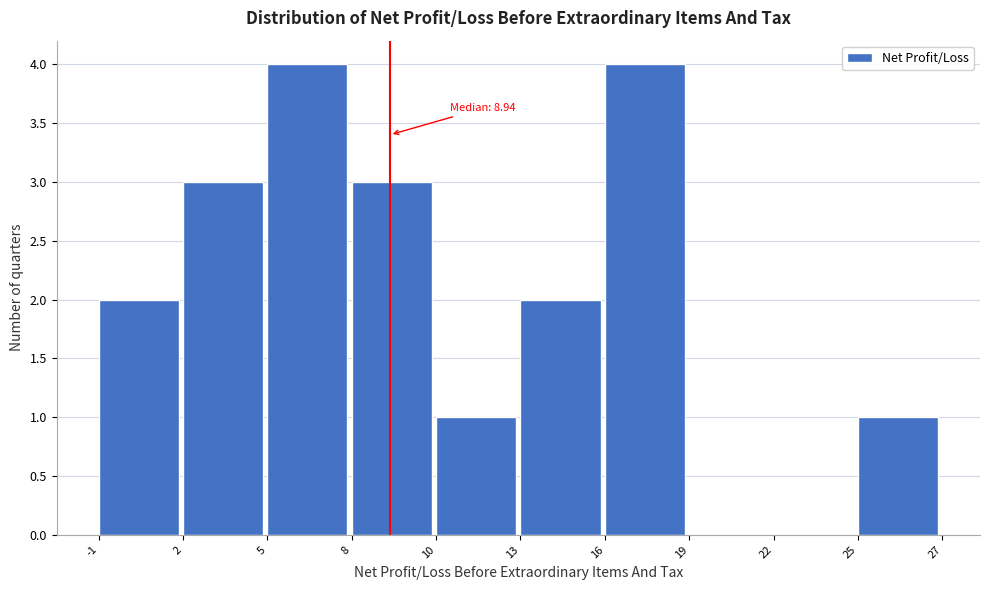

Reading left to right, list all the values displayed in this chart.

-1=2	2=3	5=4	8=3	10=1	13=2	16=4	19=0	22=0	25=1